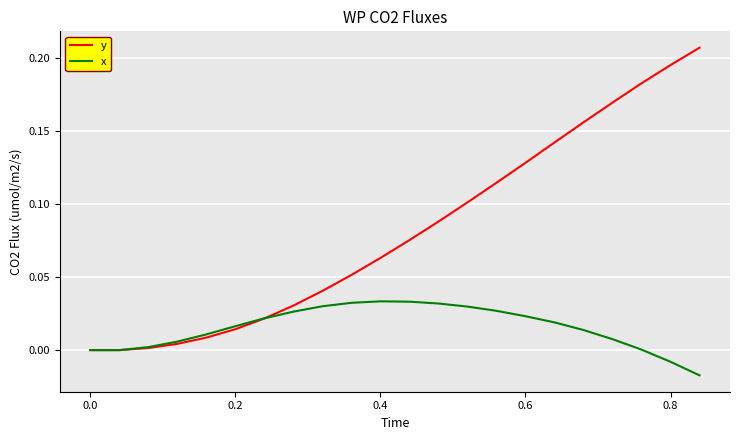

Which series has the largest total across all categories?

y